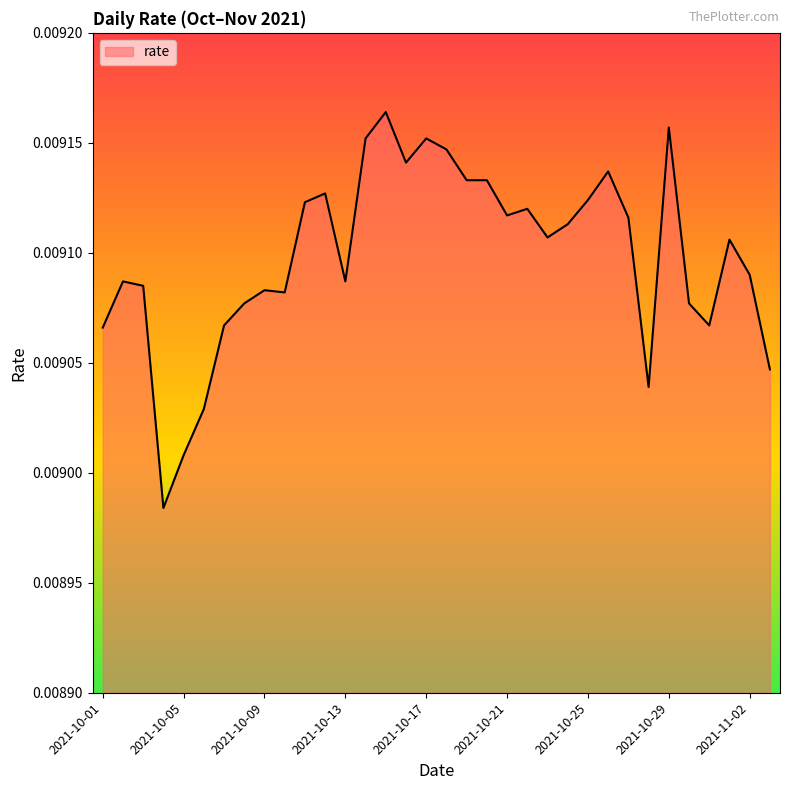

Does the chart display data point markers on the line(s)?

No